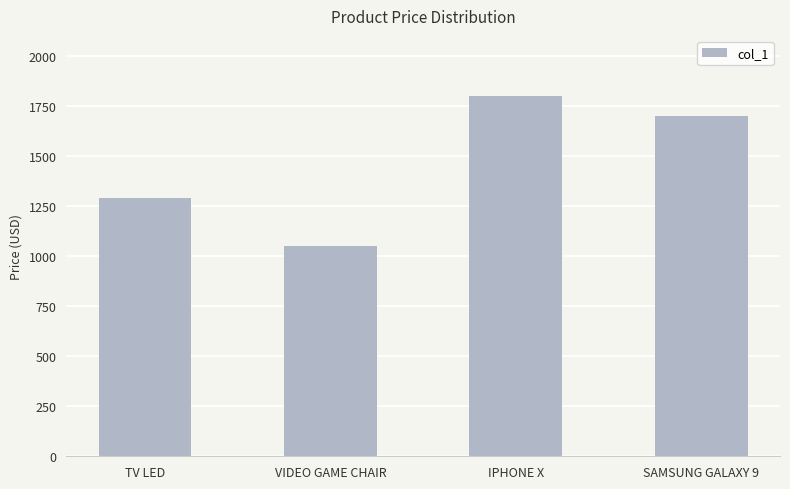

What is the sum of the values at IPHONE X and VIDEO GAME CHAIR?

2851.5